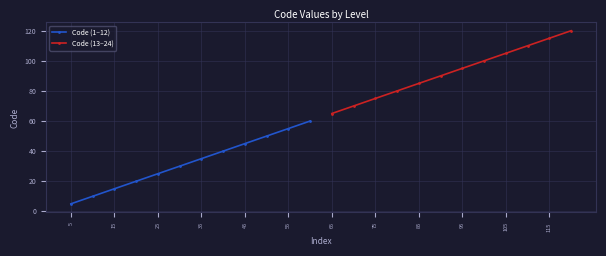

List the series in order of their peak value, highest first.

Code (13–24), Code (1–12)